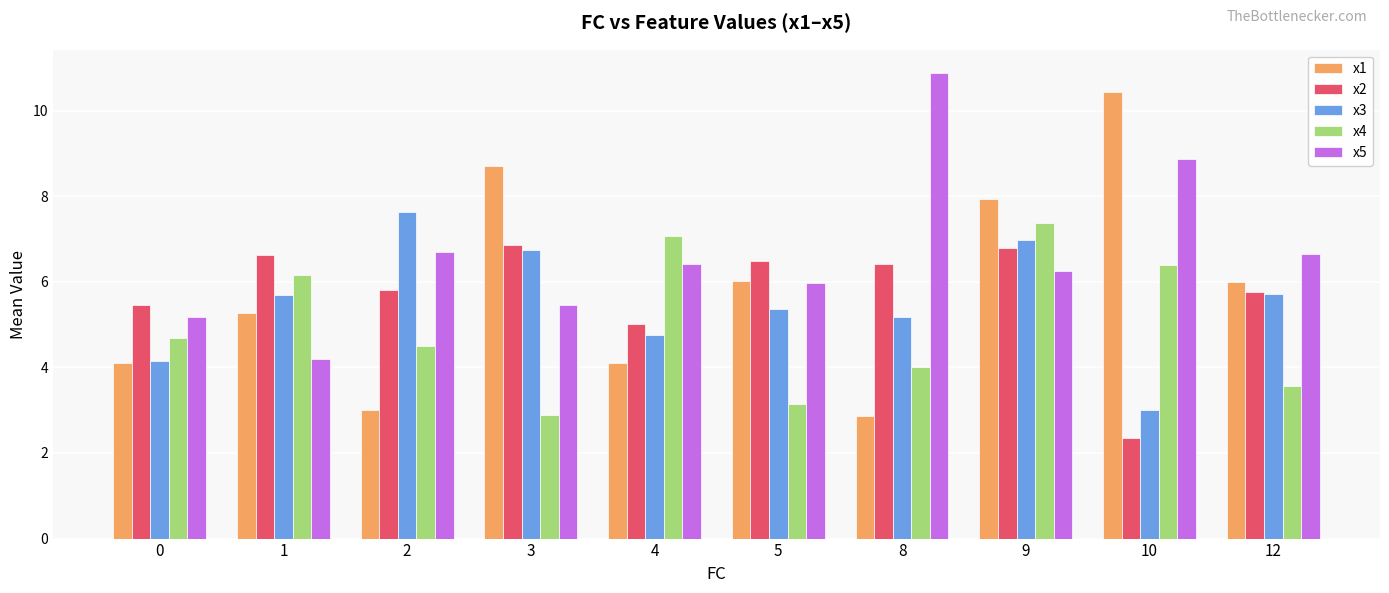

What are all the series names shown in the legend?

x1, x2, x3, x4, x5